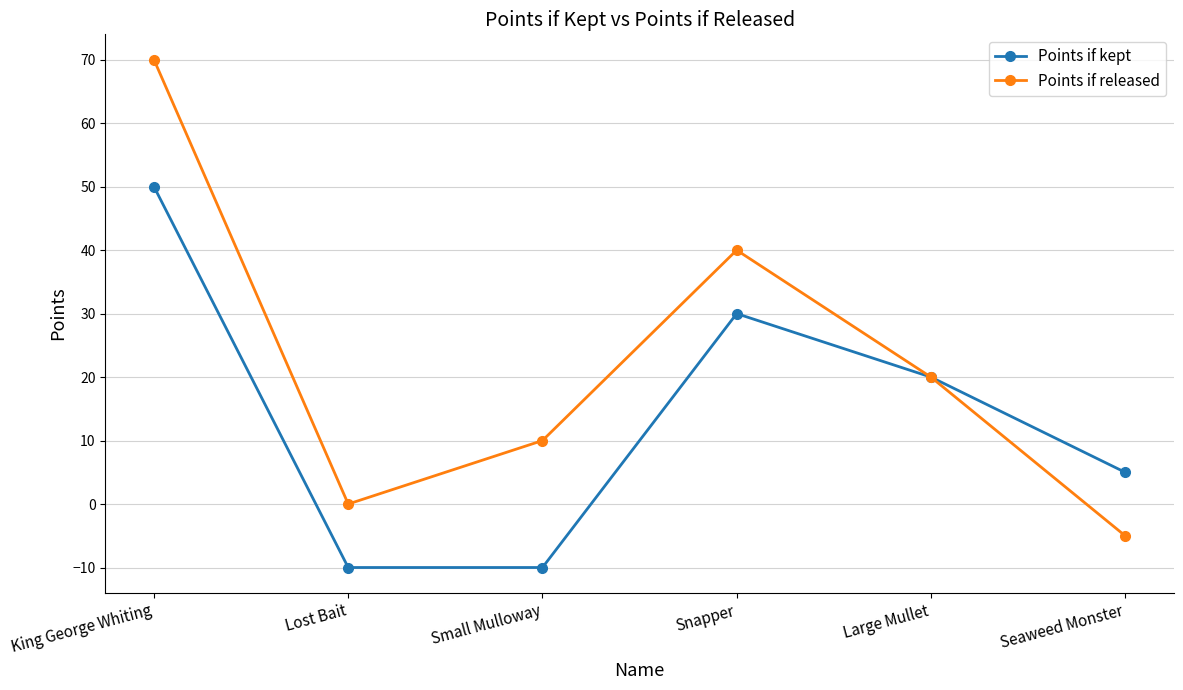

How many data points does each series have?

6